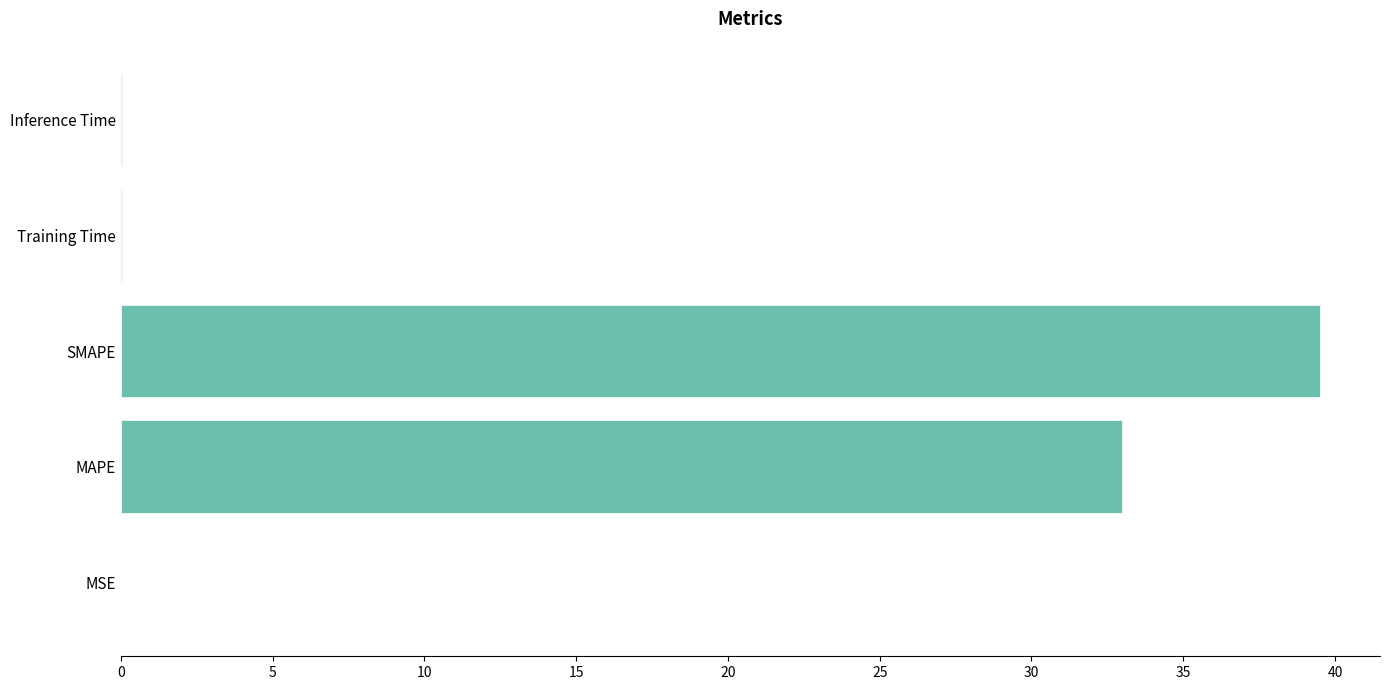

How many categories are shown in the chart?

5